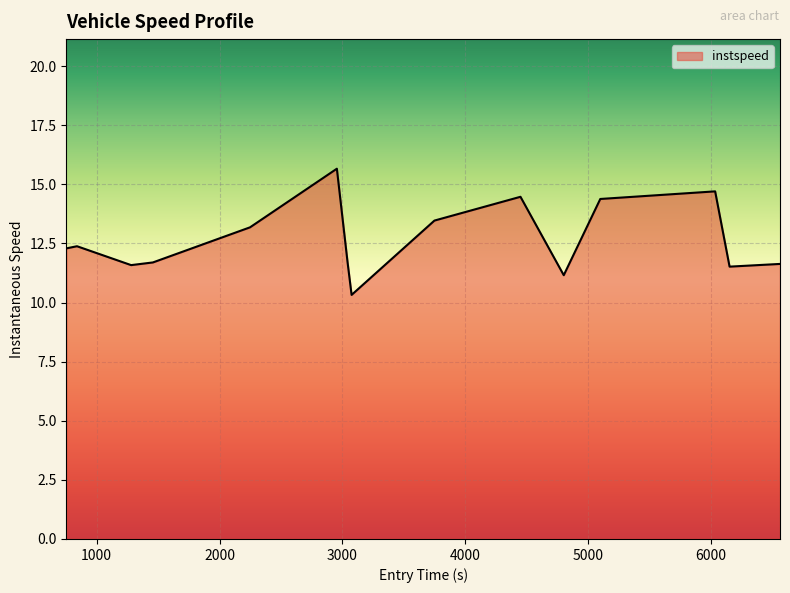

What is the greatest value displayed?

15.7